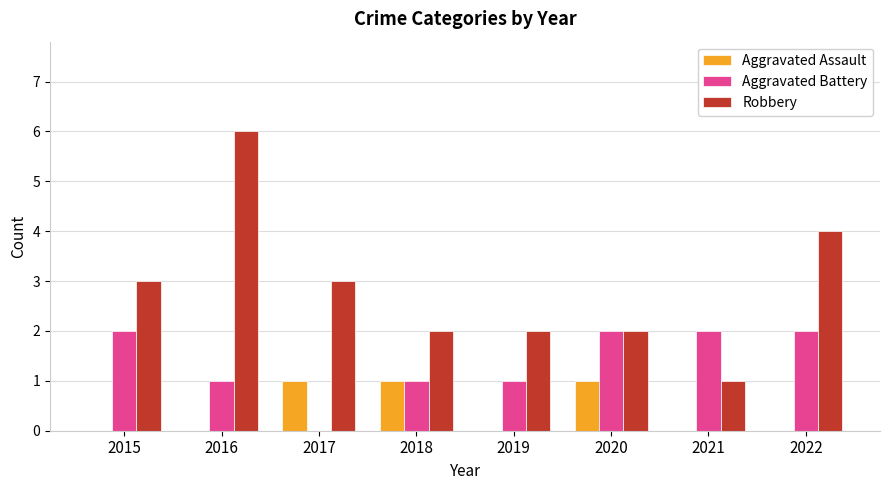

How many Robbery values are between 2 and 4?

6